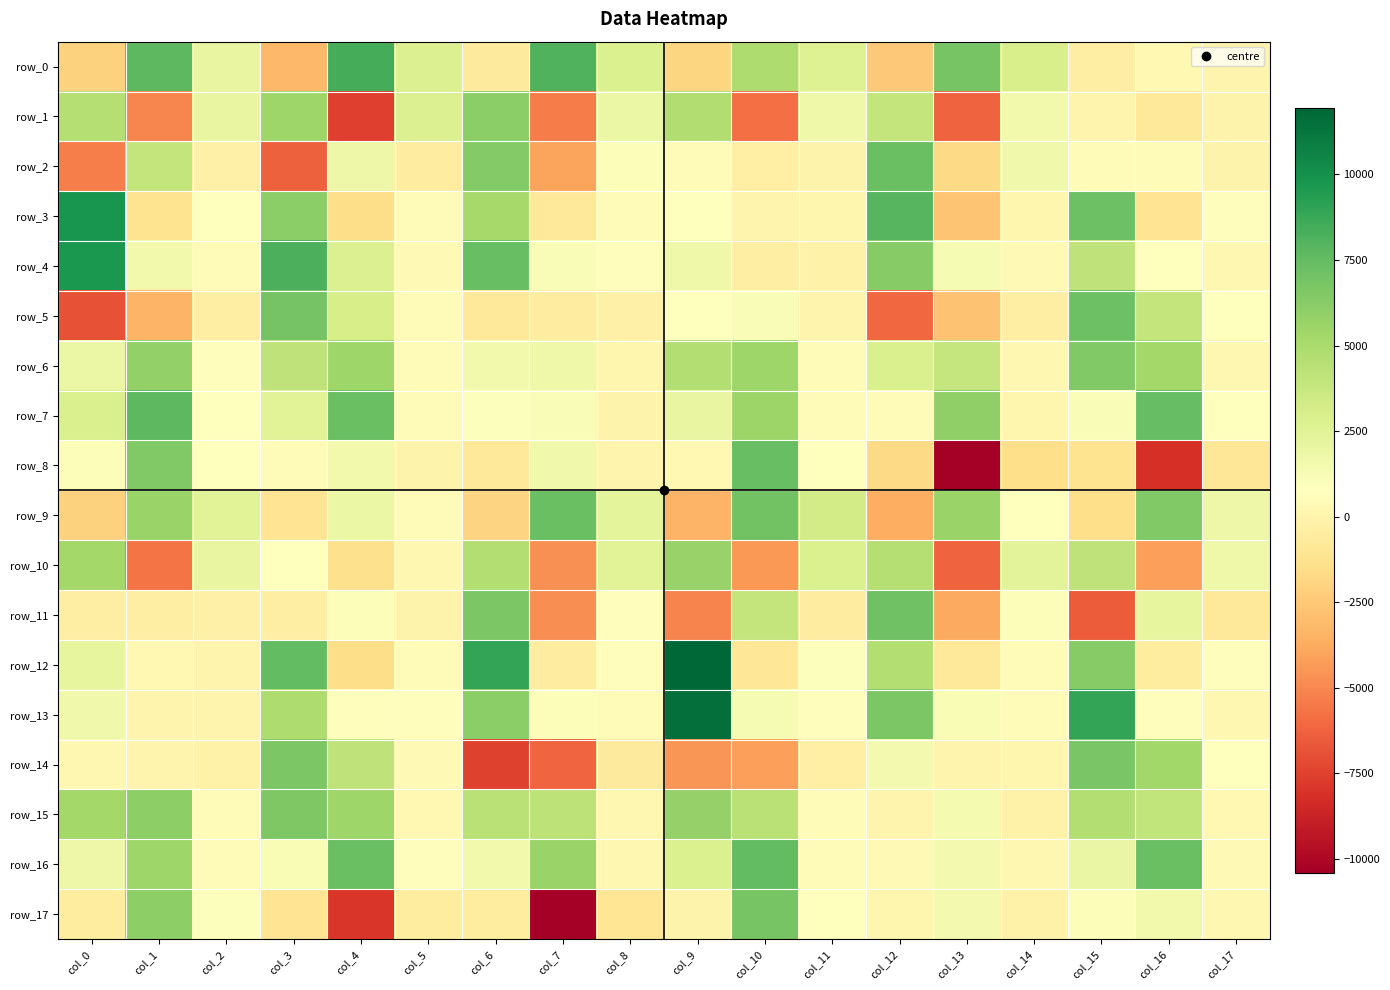

At which label is row_3 closest to 3574?

col_6